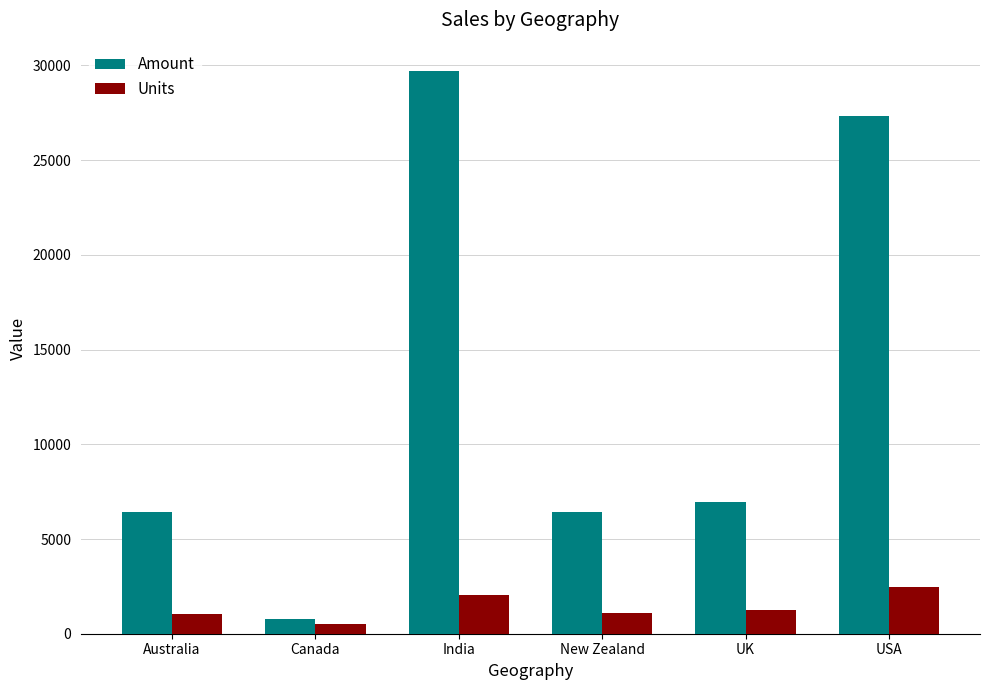

What is the value of the Amount bar at the 2nd from the left?

798